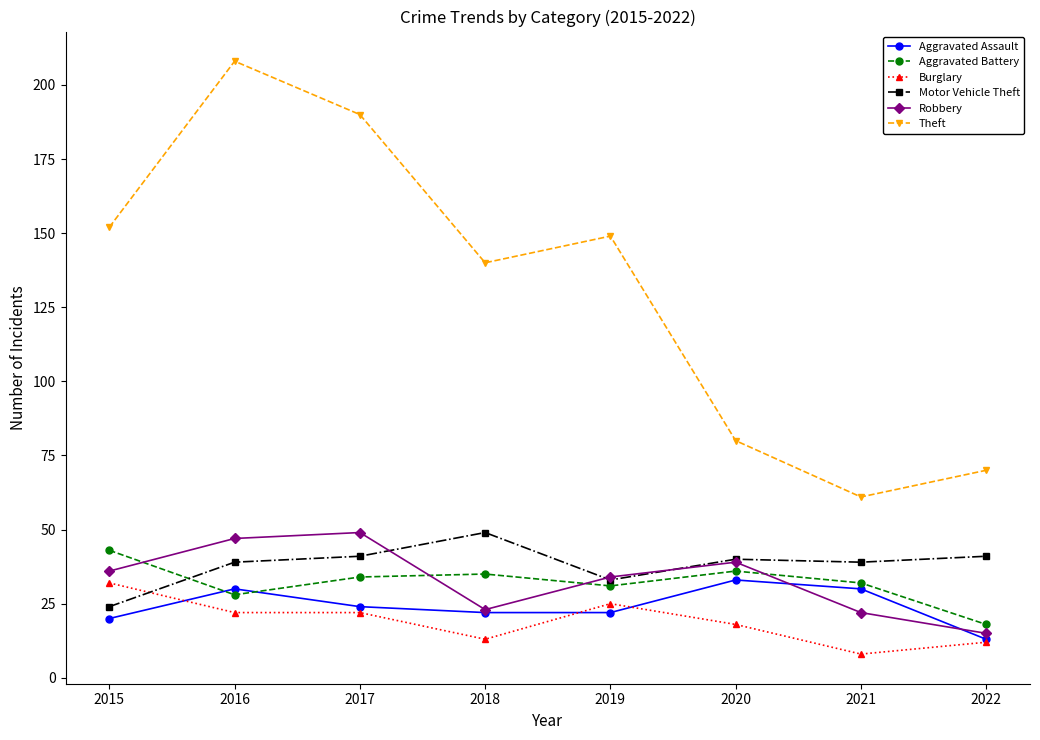

What is the average value of the Aggravated Battery series?

32